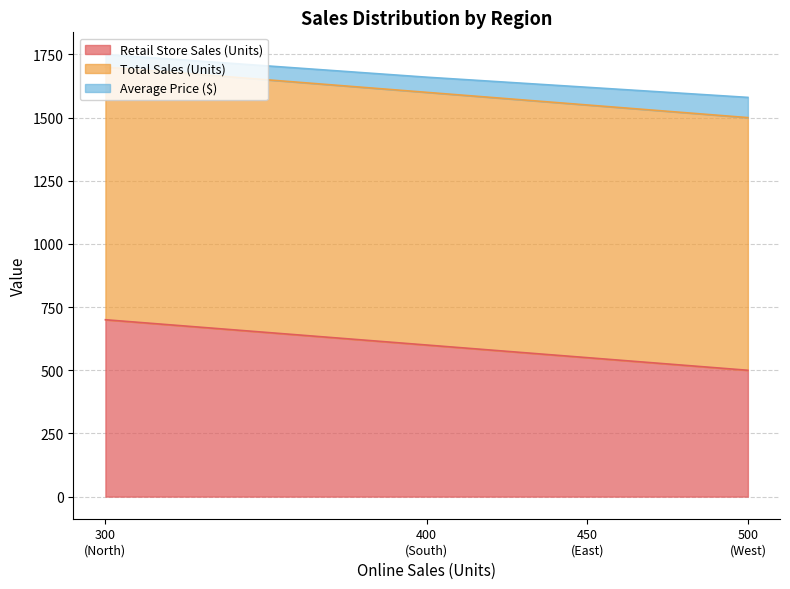

What is the highest value of the Retail Store Sales (Units) series?

700